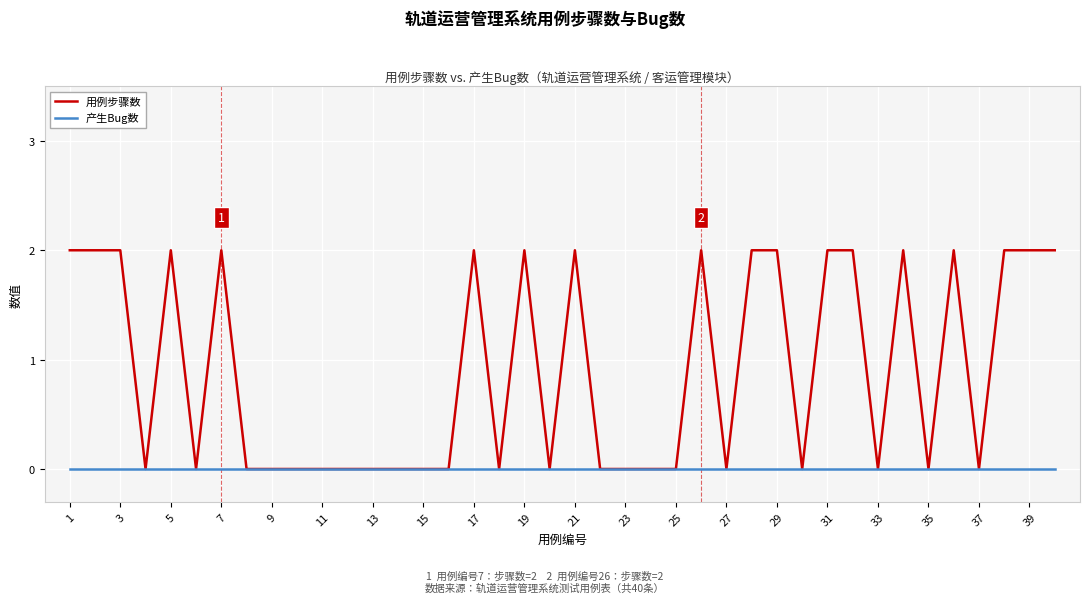

Rank the series by their maximum value, from highest to lowest.

用例步骤数, 产生Bug数